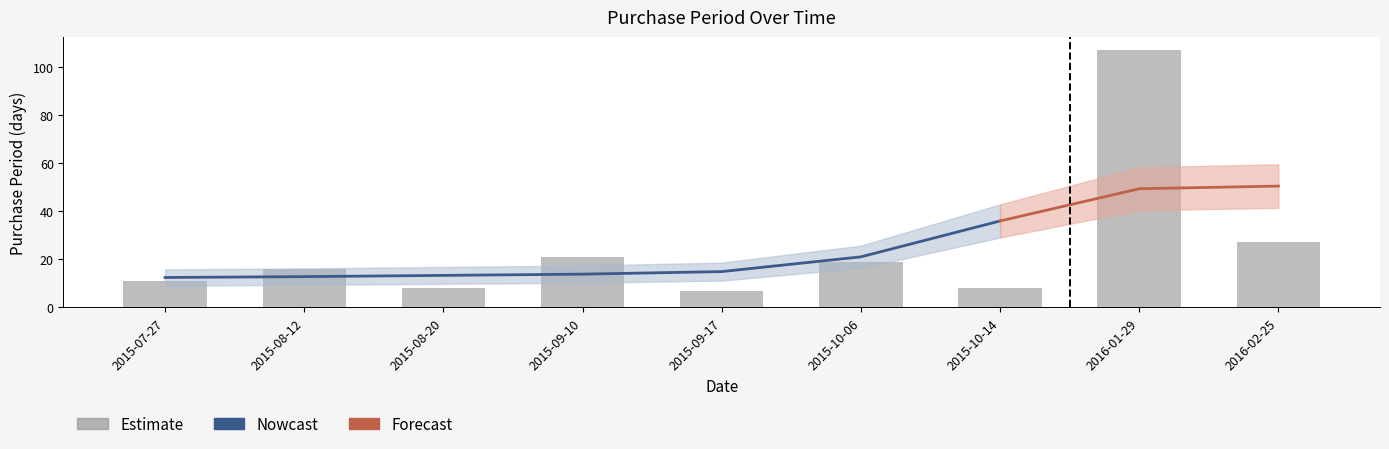

What is the label of the 8th bar from the right?

2015-08-12